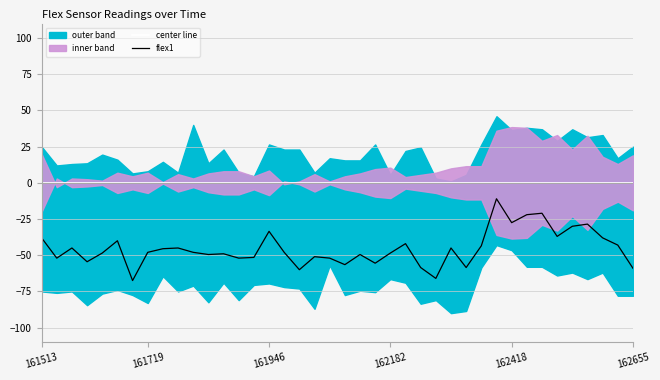

True or false: flex1 and center line cross at least once.

False